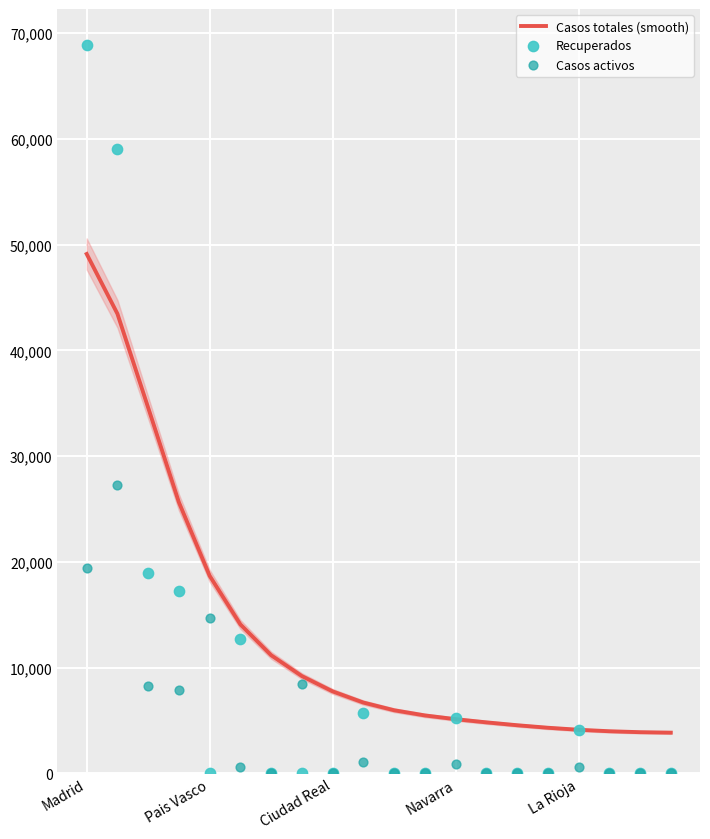

What are all the series names shown in the legend?

Casos totales (smooth), Recuperados, Casos activos